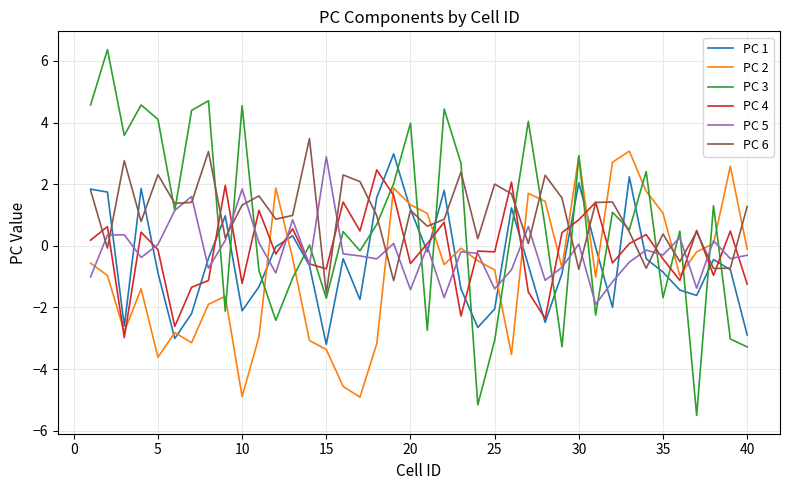

Does the chart have visible grid lines?

Yes